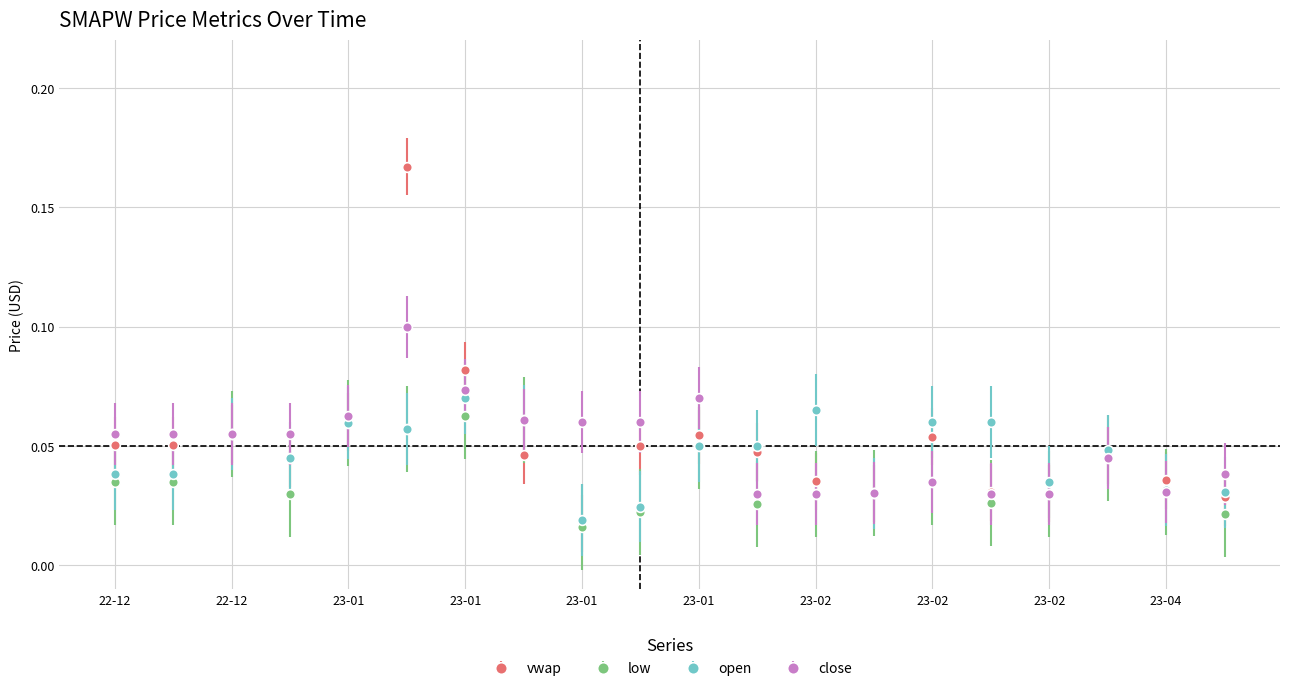

True or false: vwap has more than 1 points higher than both neighbors.

True